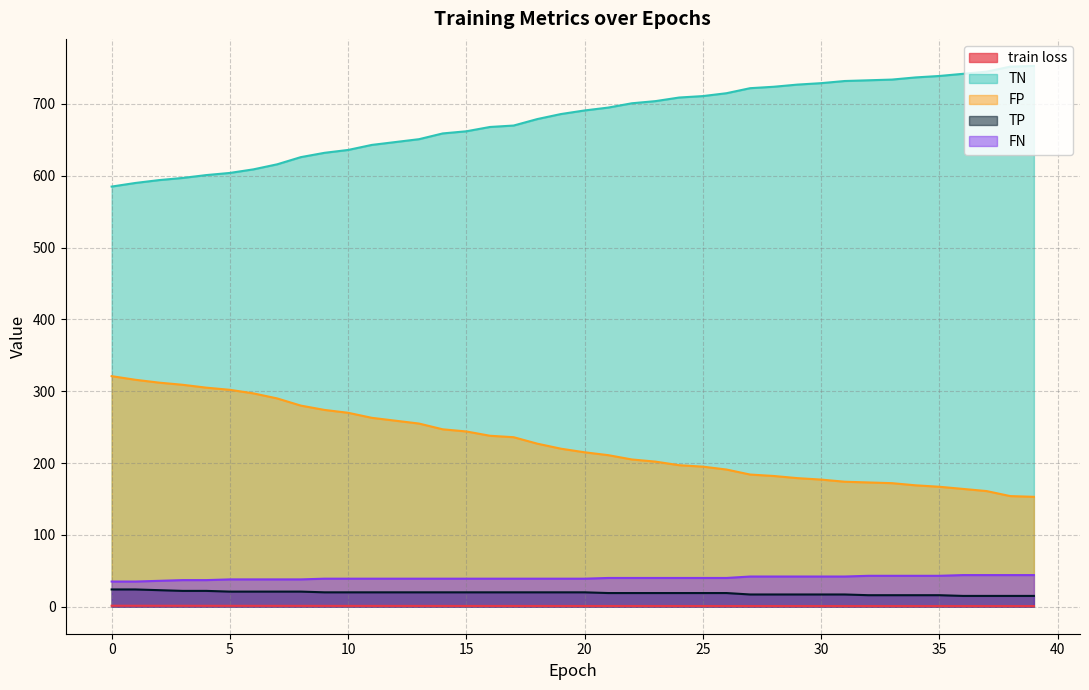

How many lines are shown in the chart?

5